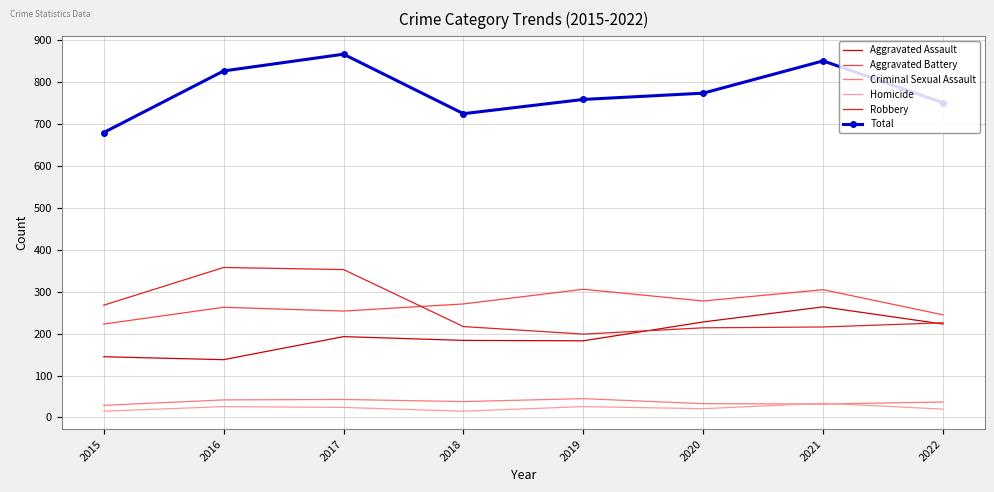

What is the maximum value for Criminal Sexual Assault?

45